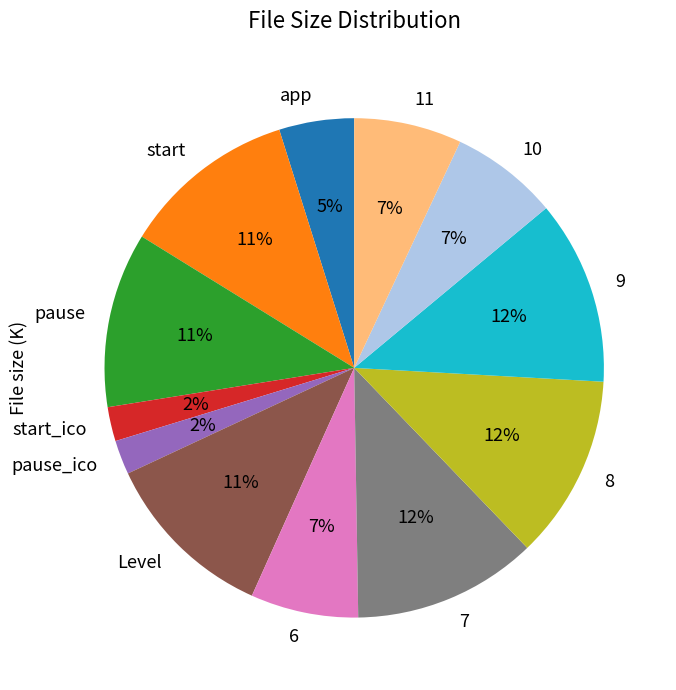

How many slices are in this pie chart?

12